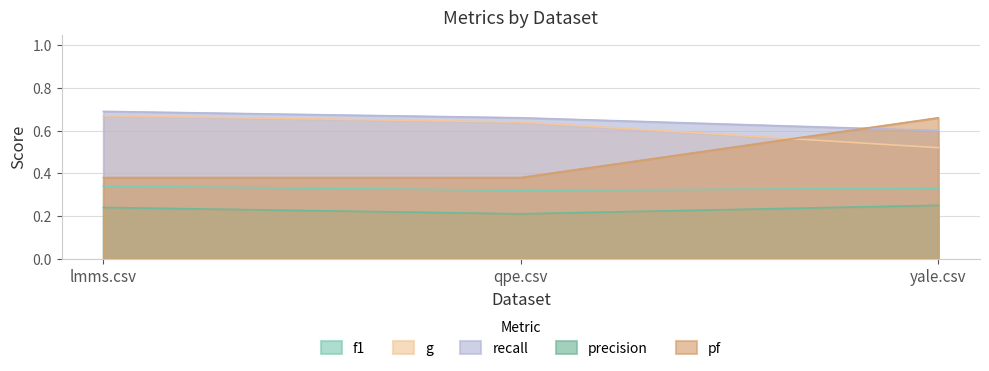

Rank the series by their maximum value, from highest to lowest.

recall, g, pf, f1, precision